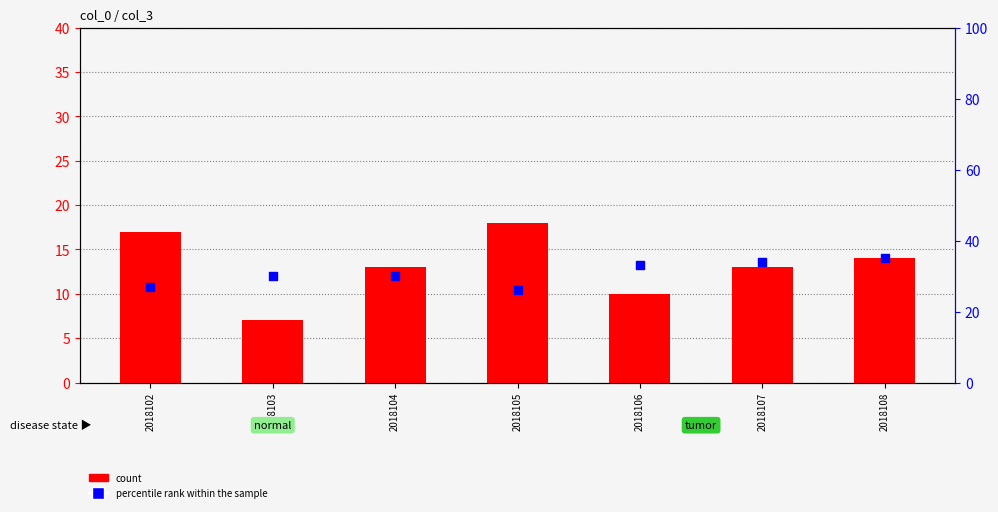

Is the value of count at 2018103 greater than the value of percentile rank within the sample at 2018102?

No